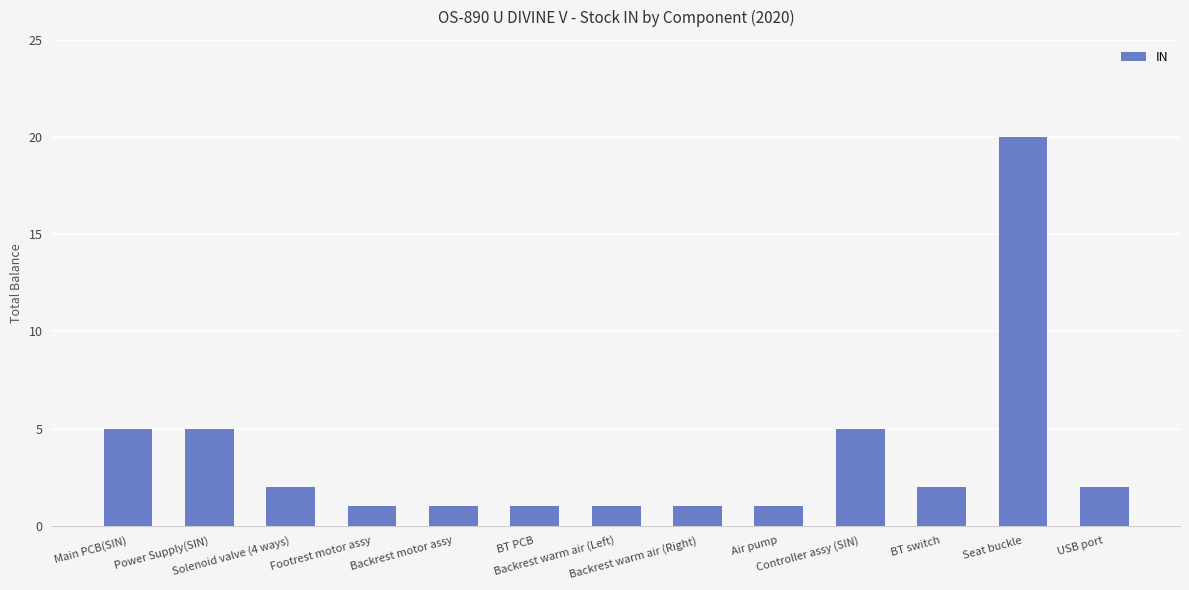

What is the value of the 6th bar from the left?

1